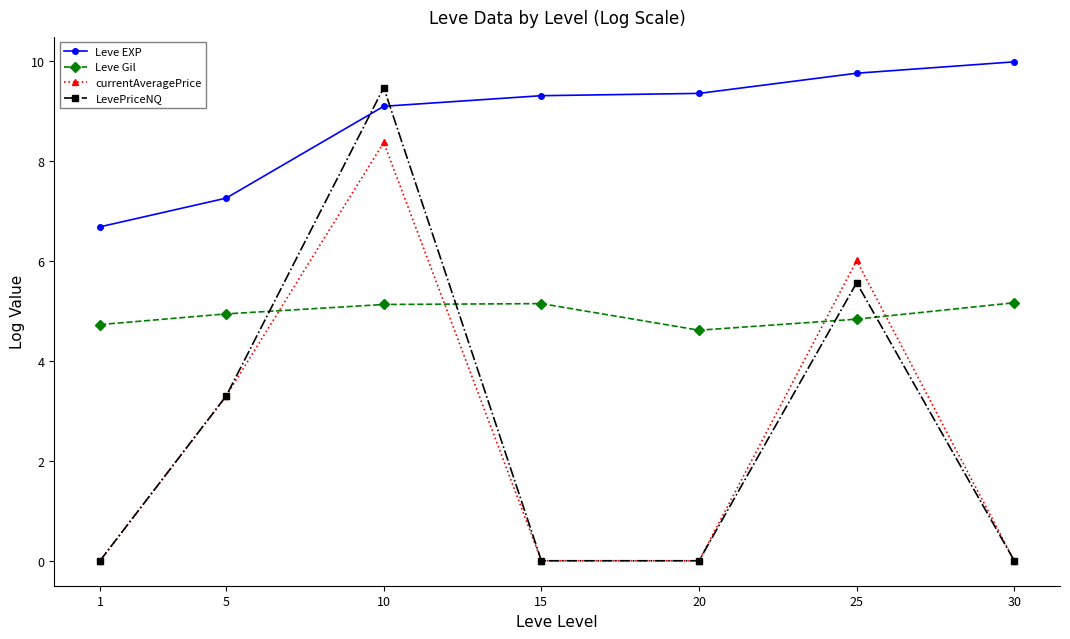

How many interior local peaks does the LevePriceNQ series have?

2